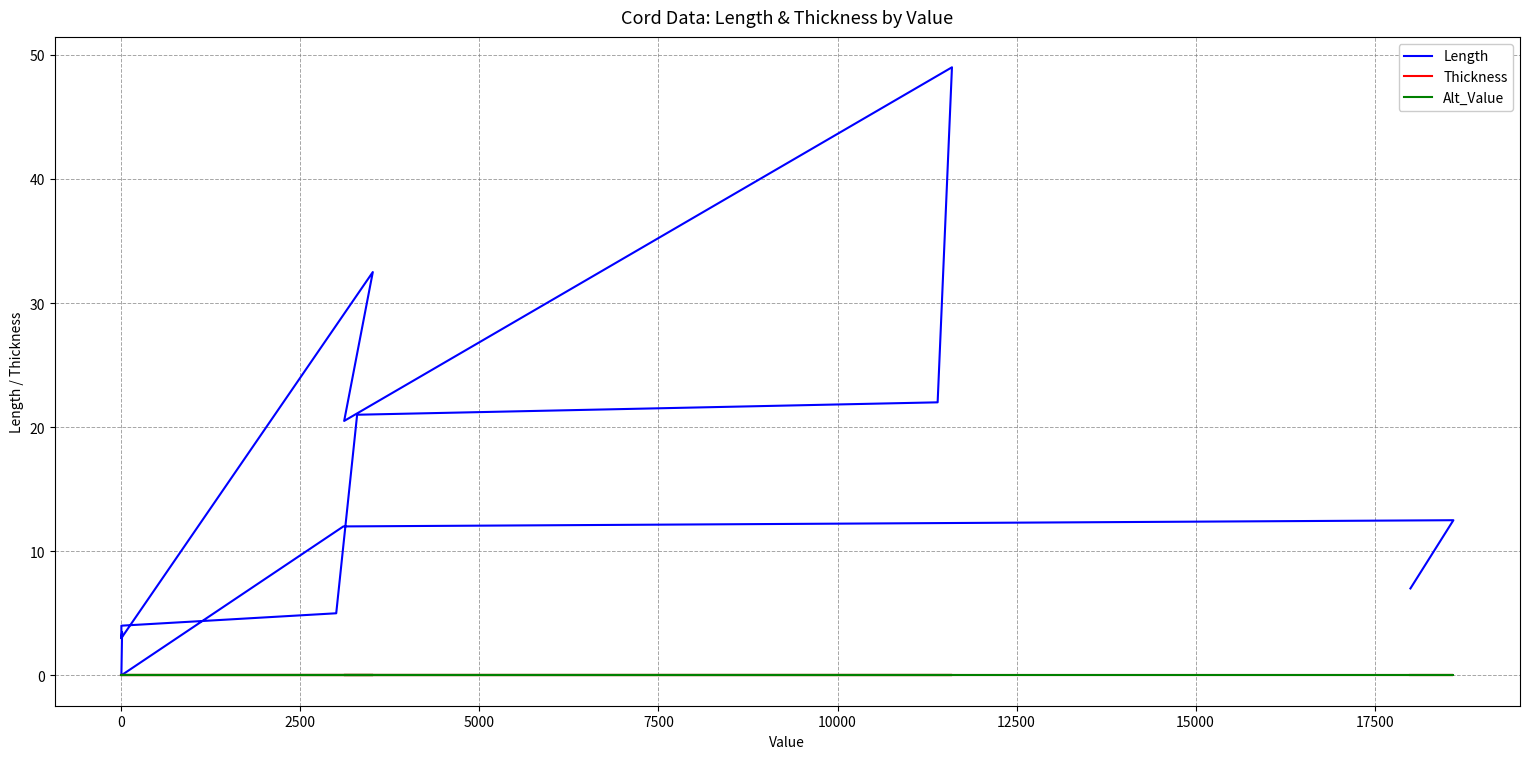

Reading left to right, transcribe all the data shown in this chart.

Length: 3.0	4.0	5.0	21.0	22.0	49.0	20.5	32.5	3.0	3.5	0.0	0.0	12.0	12.5	7.0
Thickness: 0.0	0.0	0.0	0.0	0.0	0.0	0.0	0.0	0.0	0.0	0.0	0.0	0.0	0.0	0.0
Alt_Value: 0.0	0.0	0.0	0.0	0.0	0.0	0.0	0.0	0.0	0.0	0.0	0.0	0.0	0.0	0.0